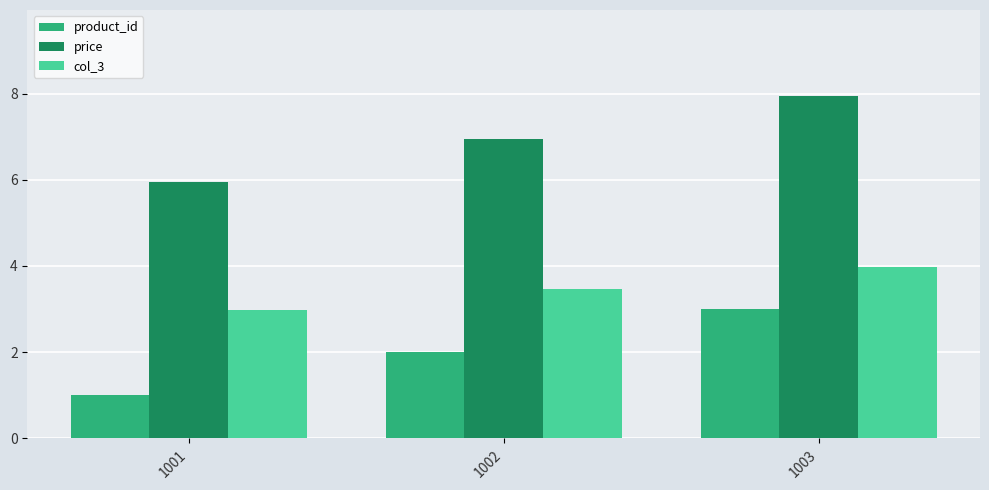

What is the greatest value displayed?

8.0